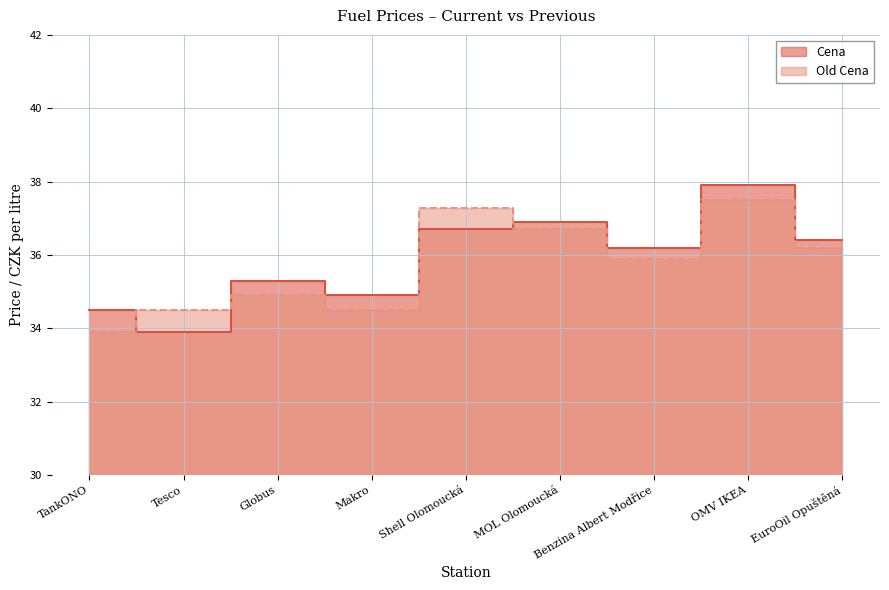

The Cena series shows 34.9 at Makro. True or false?

True